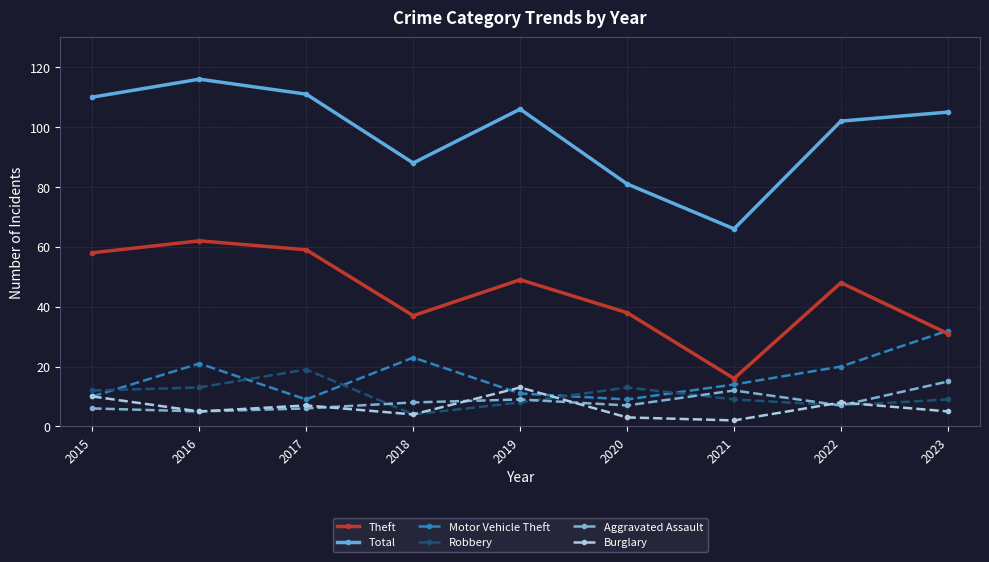

What is the value of the Robbery point at the 6th from the left?

13